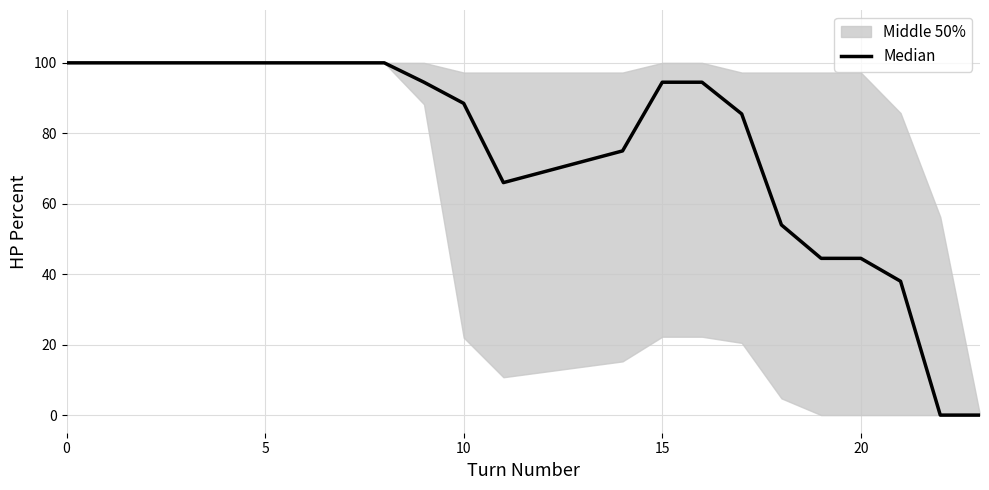

What is the value of the 8th point from the left?

100.0